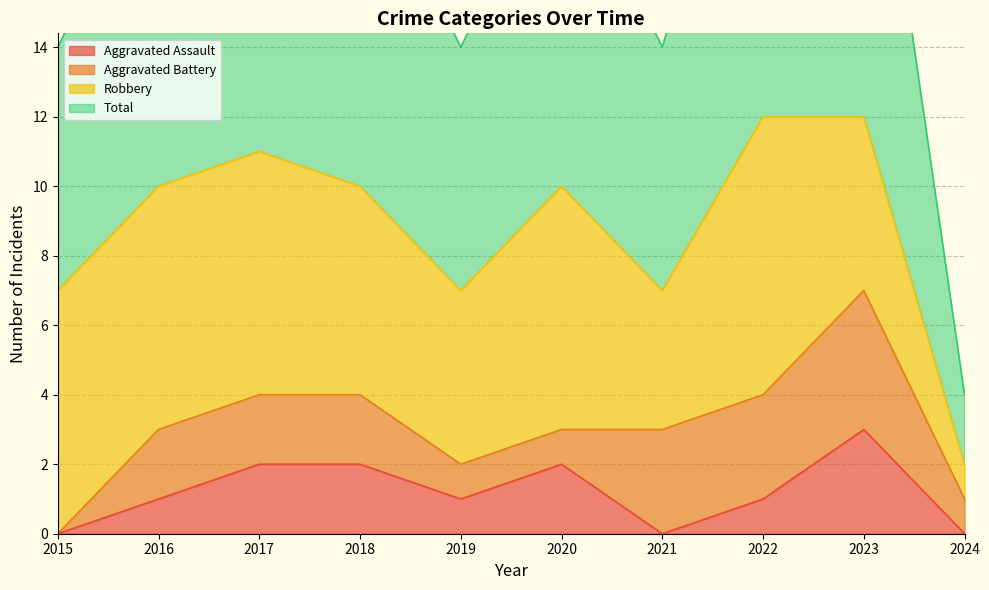

The value of Aggravated Assault at 2021 is 0. True or false?

True